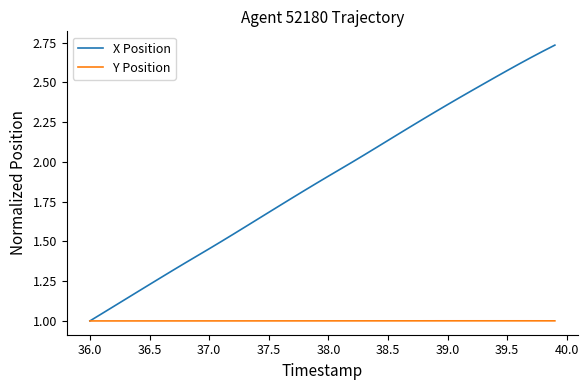

Which series has the largest range (max minus min)?

X Position